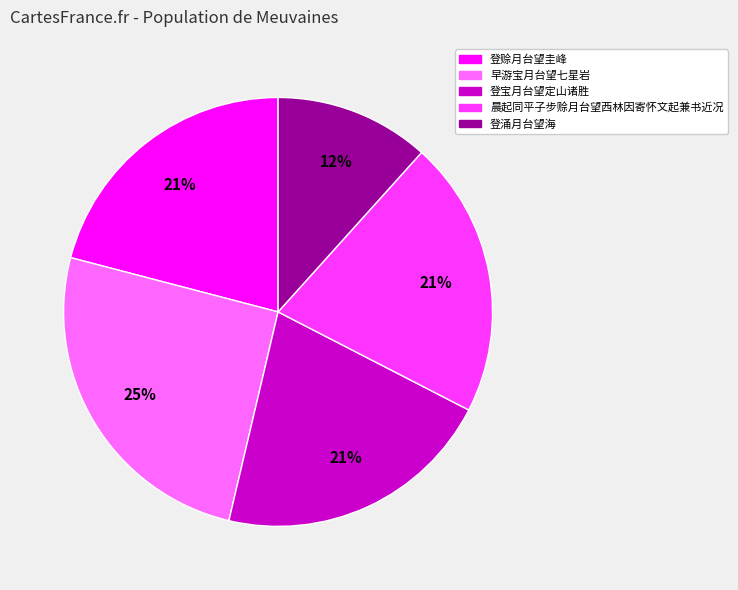

True or false: 早游宝月台望七星岩 accounts for 25% of the total.

True